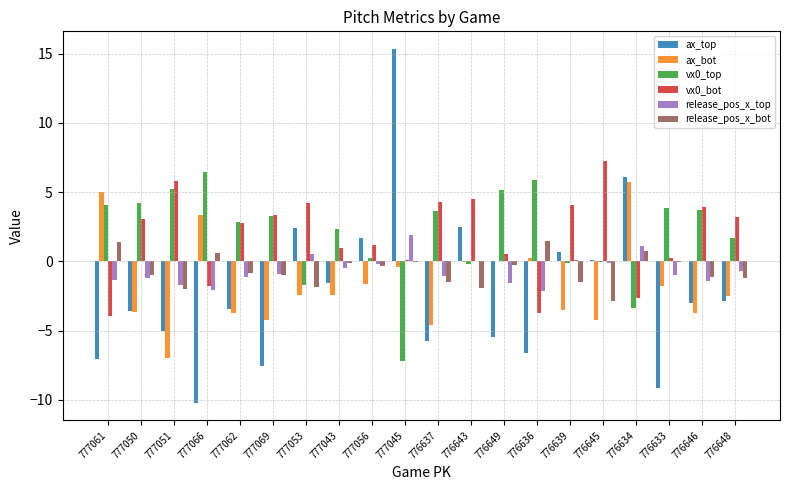

How many data points in vx0_top are above 3?

10